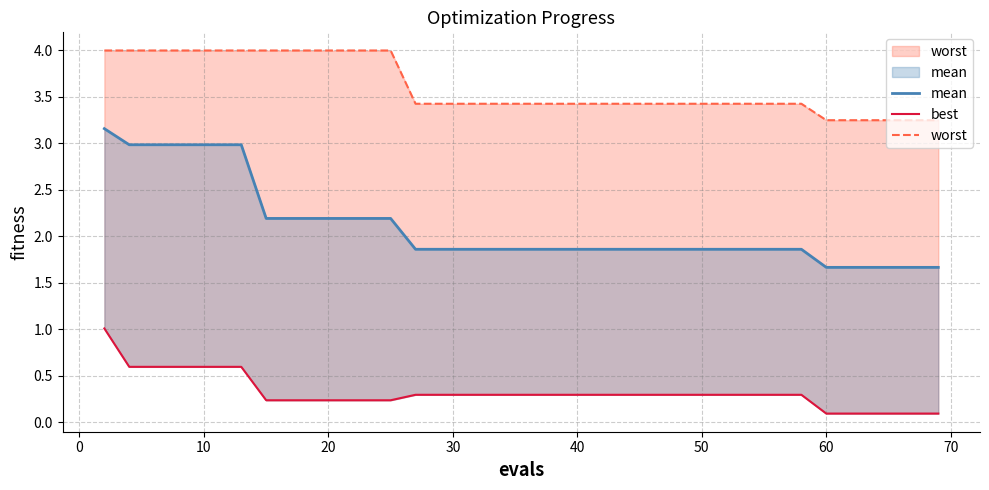

What is the highest value of the worst series?

4.0